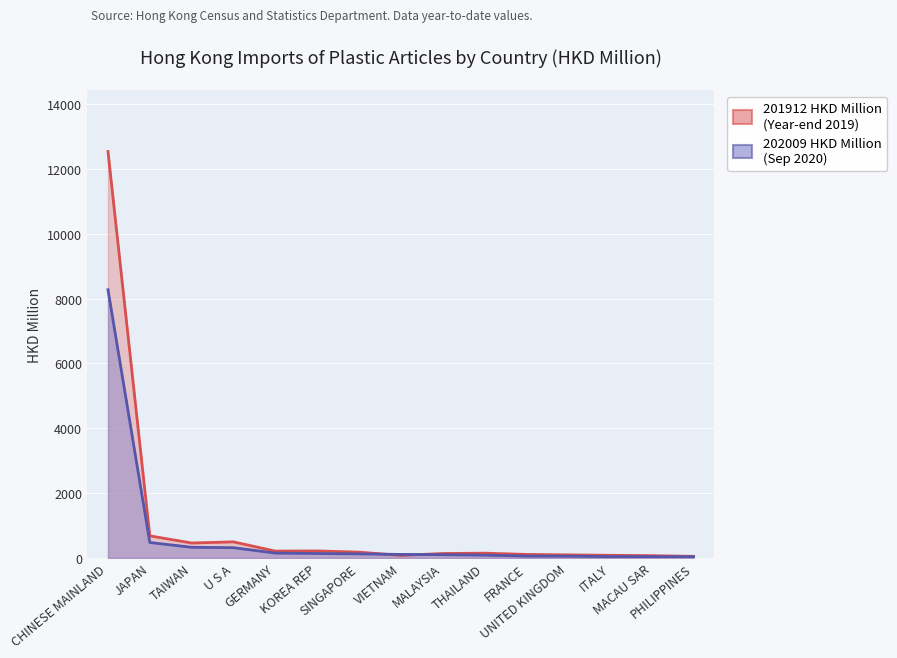

What is the total value across all series at ITALY?

124.0